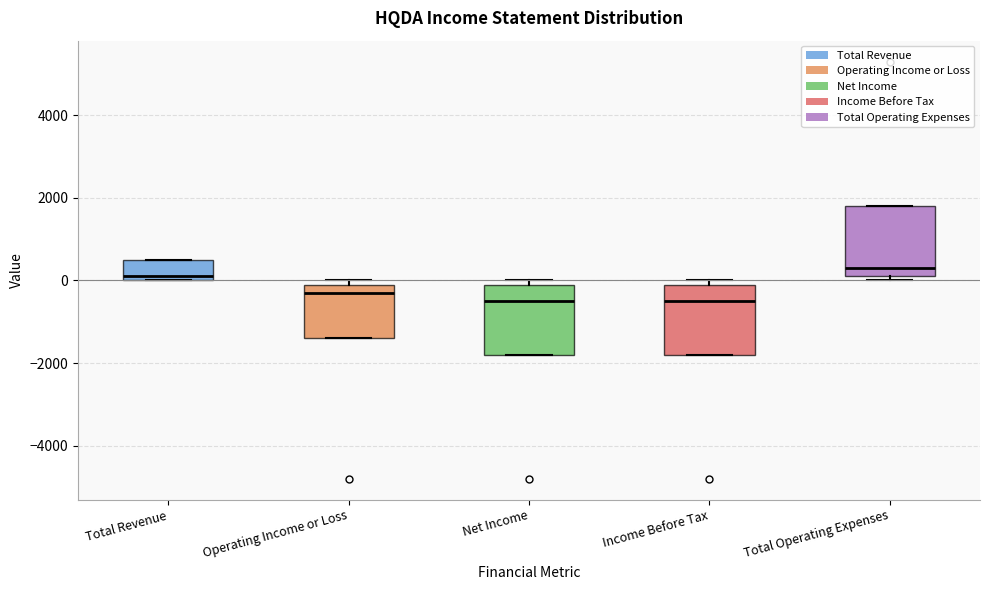

Where is the lower edge of the box for Income Before Tax on the y-axis? The values are not printed on the chart, so give them approximately, as read against the axis.

-1800